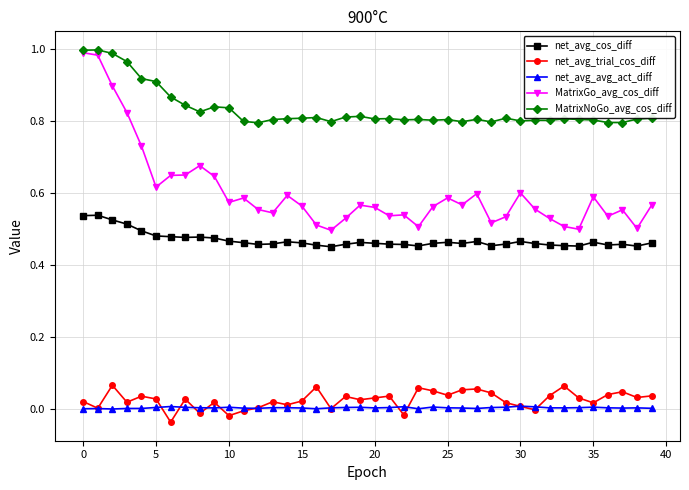

True or false: MatrixNoGo_avg_cos_diff has more than 2 points higher than both neighbors.

True